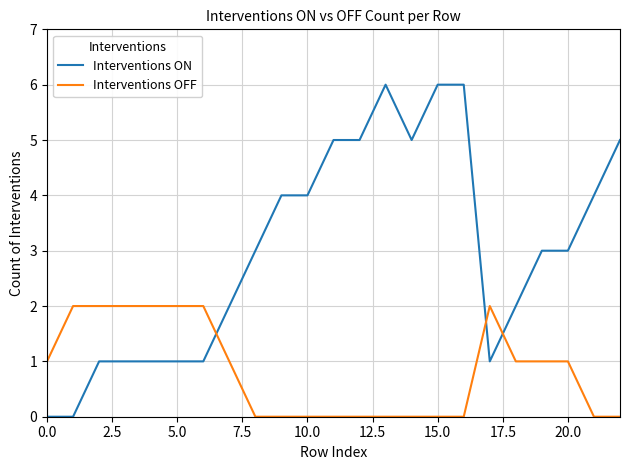

What are all the series names shown in the legend?

Interventions ON, Interventions OFF